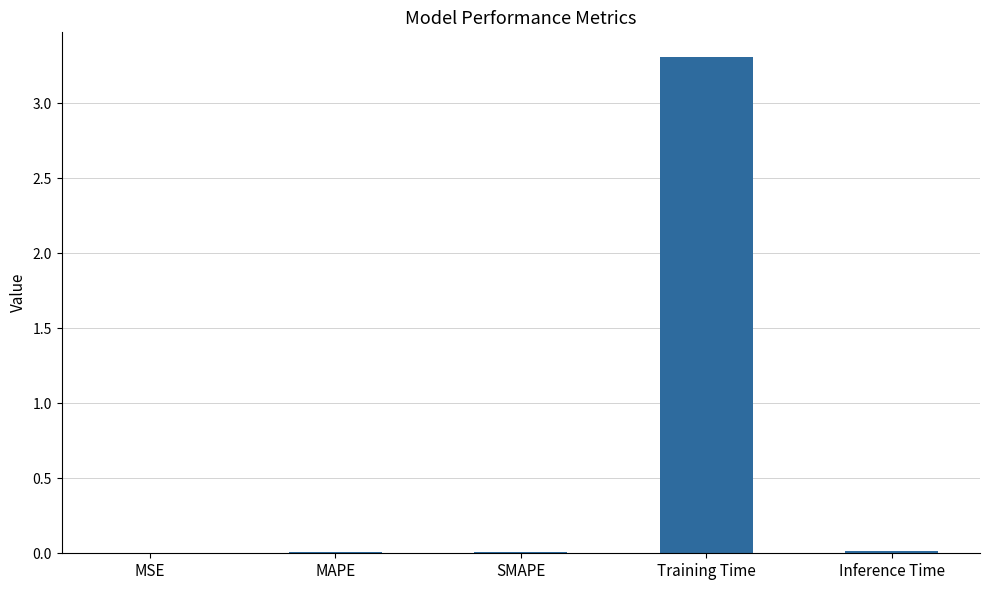

What is the greatest value displayed?

3.3